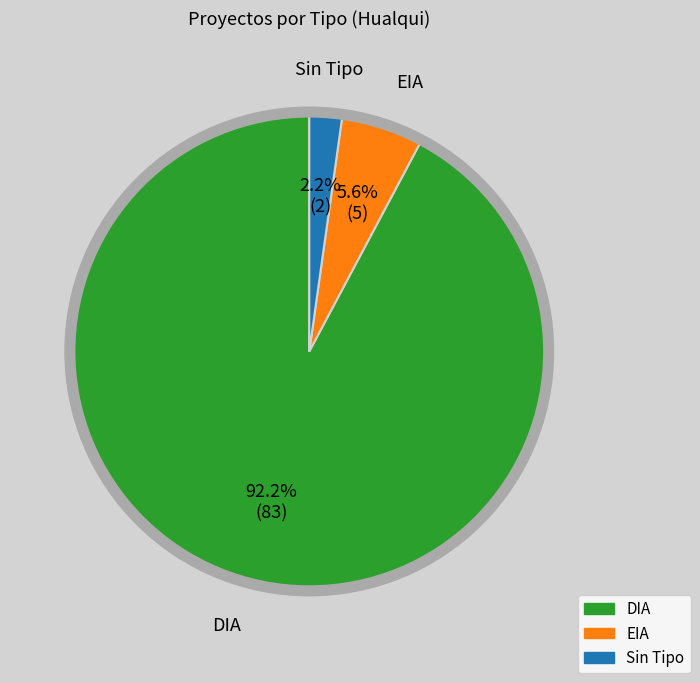

Is there any slice that represents more than half of the pie?

Yes